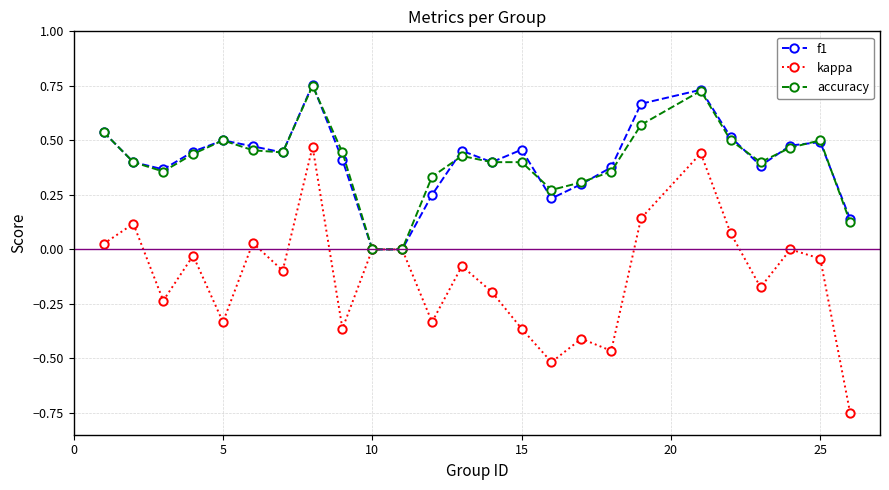

True or false: f1 has more than 2 interior local peaks.

True